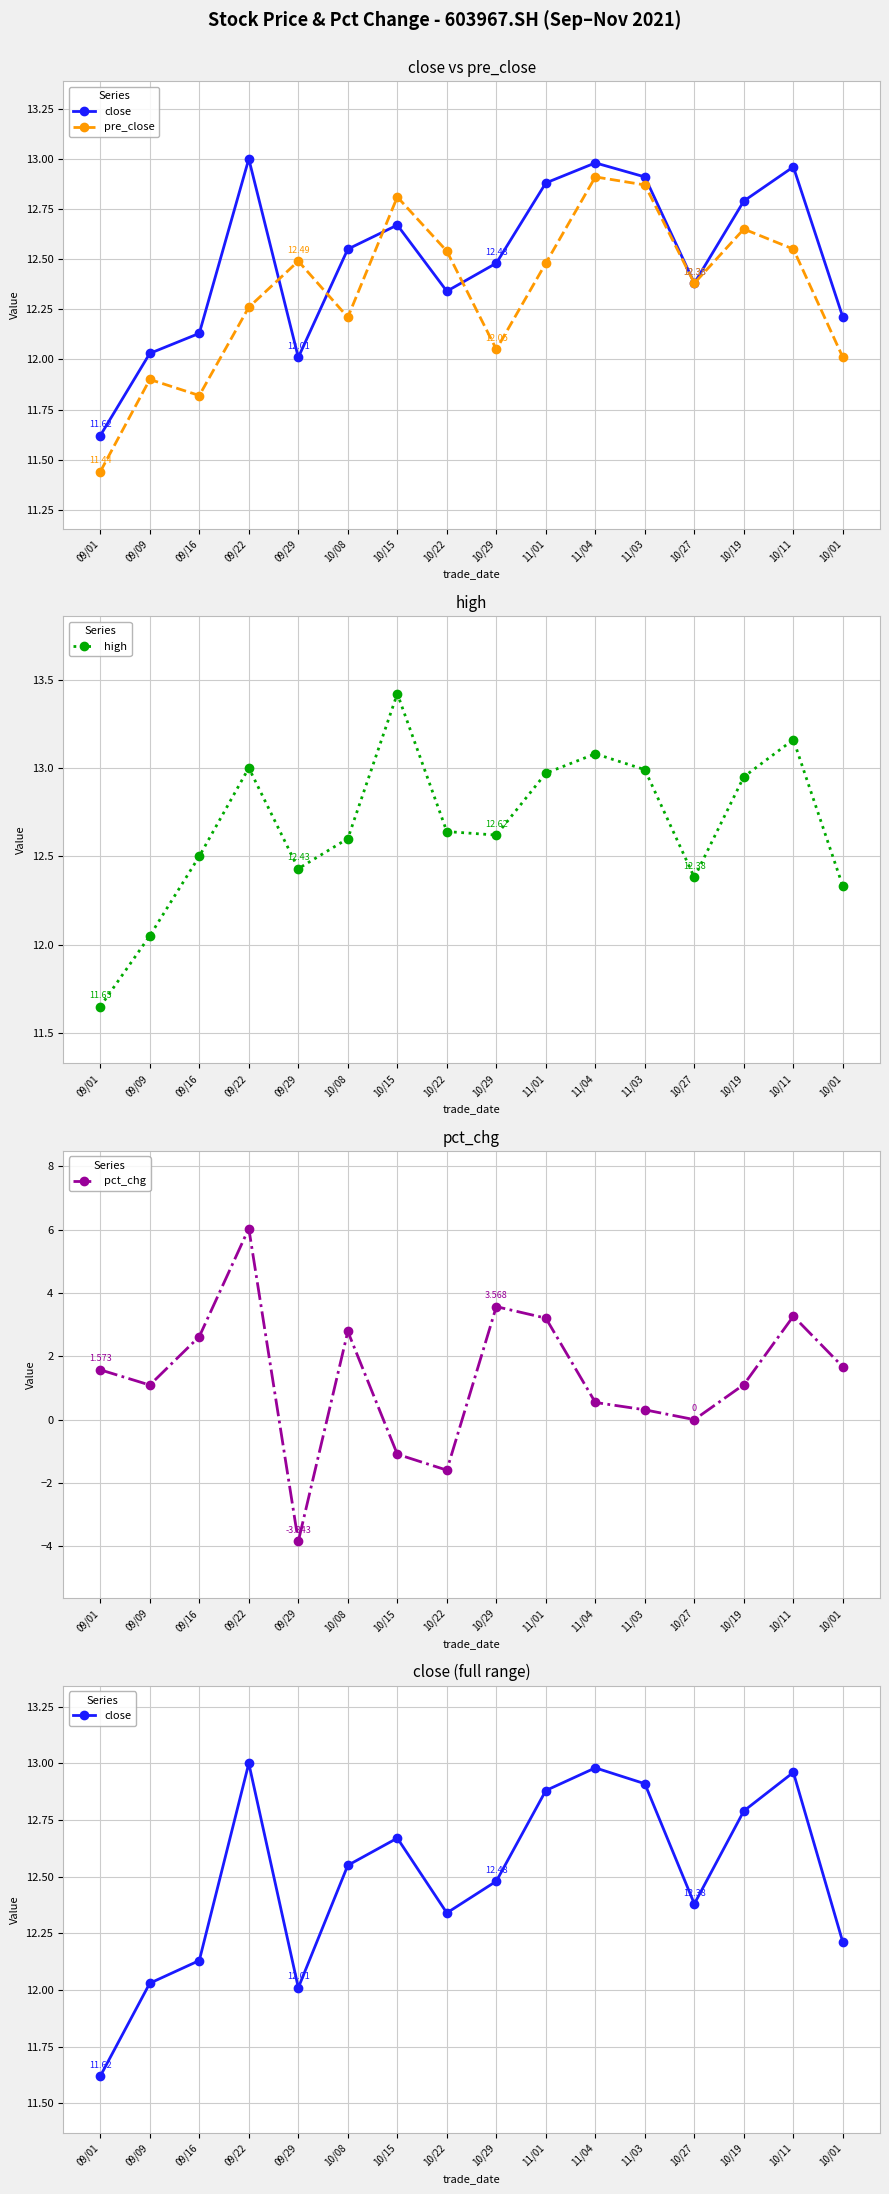

What position from the left is 10/15?

7